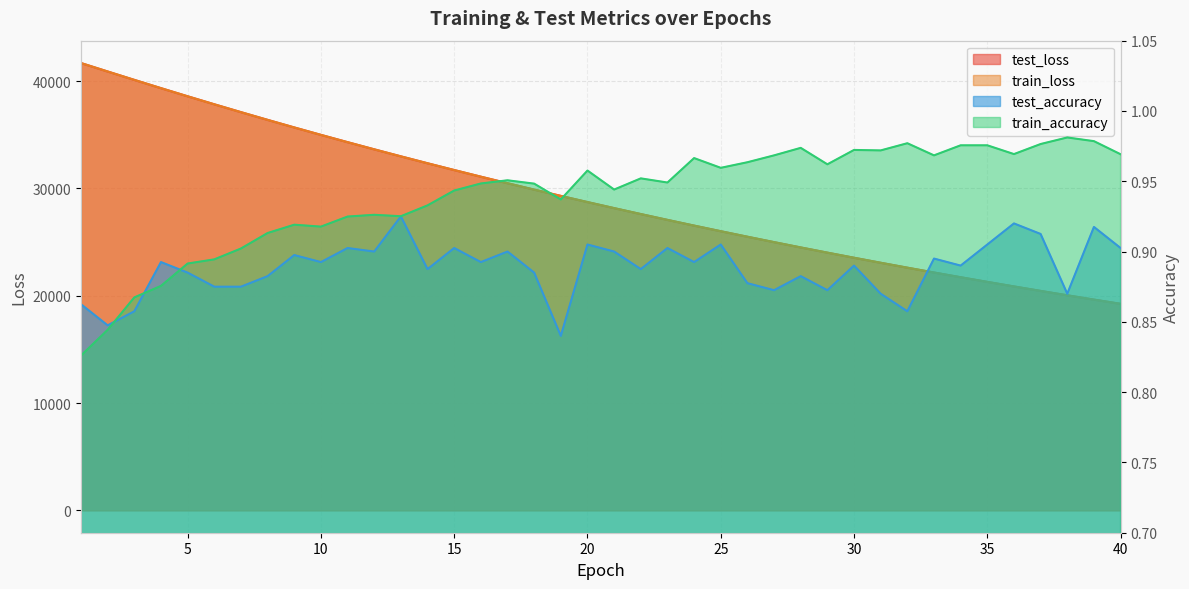

Reading left to right, extract all data points from this chart.

test_loss: 41673.8	40887.2	40106.3	39336.0	38578.4	37833.5	37101.2	36382.0	35676.1	34984.3	34304.6	33637.2	32982.0	32339.1	31707.6	31088.1	30480.4	29883.7	29298.7	28723.7	28160.2	27606.7	27063.7	26530.5	26007.6	25494.5	24990.7	24496.4	24011.9	23535.8	23068.8	22610.4	22161.4	21719.9	21287.0	20862.6	20445.7	20037.0	19635.4	19242.0
train_loss: 41676.0	40888.1	40106.6	39335.7	38577.3	37832.1	37100.0	36380.6	35674.8	34982.8	34303.0	33635.7	32980.6	32337.4	31706.3	31086.7	30478.7	29882.2	29296.8	28722.0	28158.5	27605.1	27062.1	26528.9	26006.0	25492.8	24989.2	24495.0	24010.2	23534.3	23067.4	22609.2	22159.7	21718.5	21285.7	20861.2	20444.4	20035.4	19634.2	19240.7
test_accuracy: 0.9	0.8	0.9	0.9	0.9	0.9	0.9	0.9	0.9	0.9	0.9	0.9	0.9	0.9	0.9	0.9	0.9	0.9	0.8	0.9	0.9	0.9	0.9	0.9	0.9	0.9	0.9	0.9	0.9	0.9	0.9	0.9	0.9	0.9	0.9	0.9	0.9	0.9	0.9	0.9
train_accuracy: 0.8	0.8	0.9	0.9	0.9	0.9	0.9	0.9	0.9	0.9	0.9	0.9	0.9	0.9	0.9	0.9	1.0	0.9	0.9	1.0	0.9	1.0	0.9	1.0	1.0	1.0	1.0	1.0	1.0	1.0	1.0	1.0	1.0	1.0	1.0	1.0	1.0	1.0	1.0	1.0